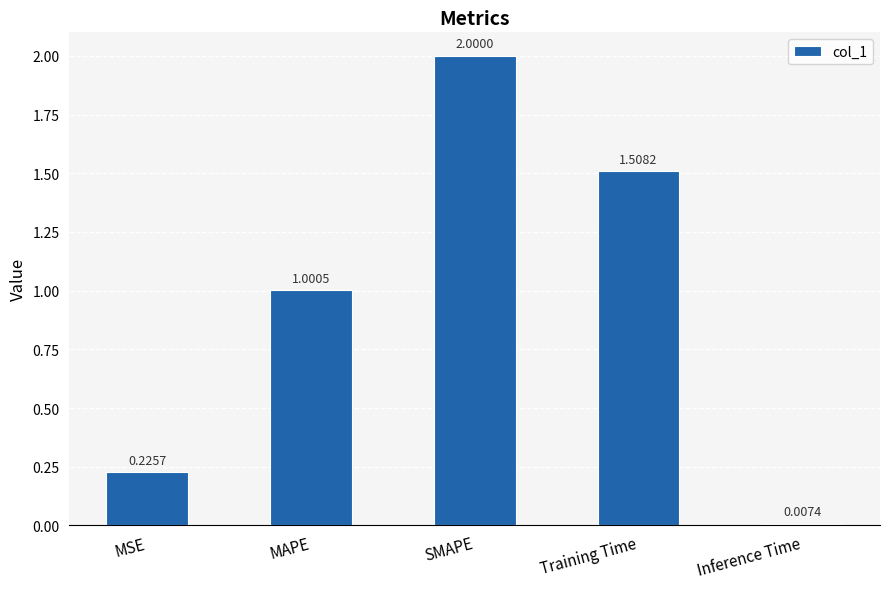

Which has a higher value, MSE or MAPE?

MAPE